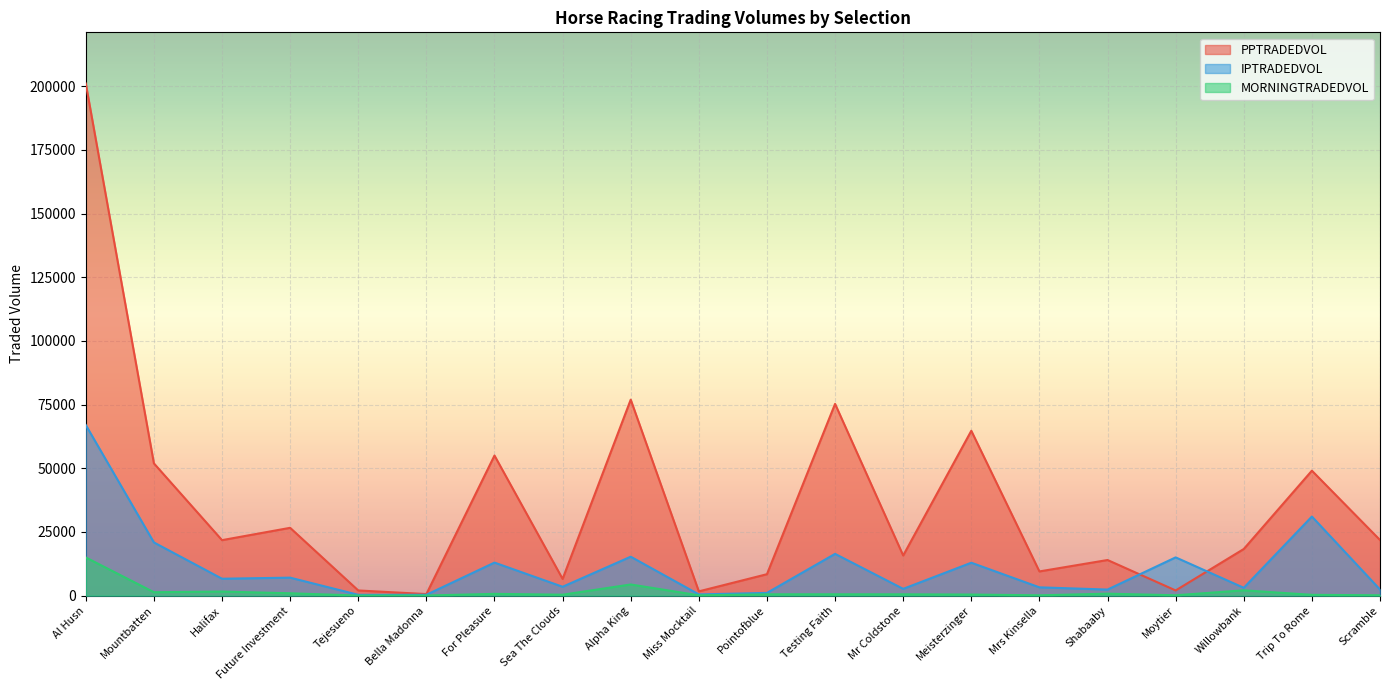

Where is the first local maximum for IPTRADEDVOL?

Future Investment